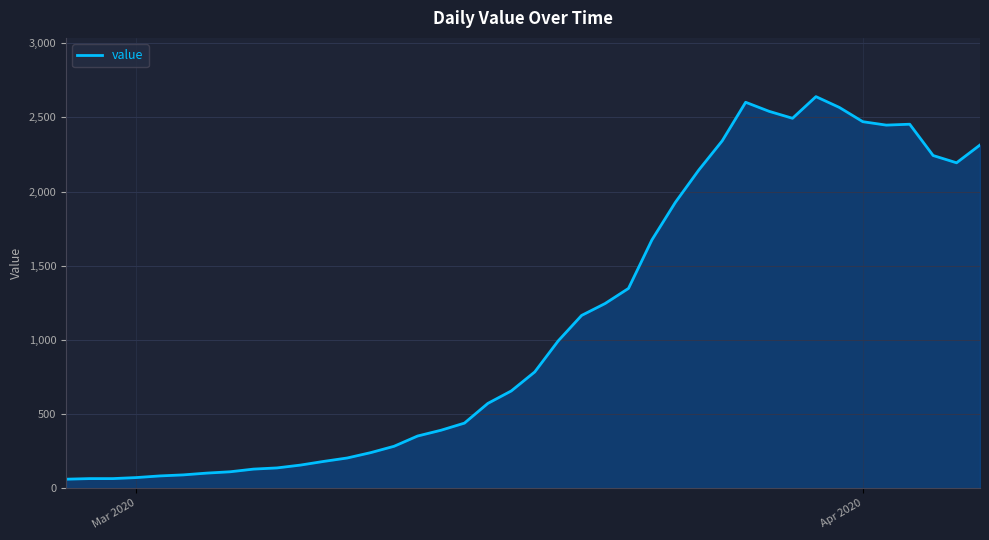

What is the maximum value shown in the chart?

2640